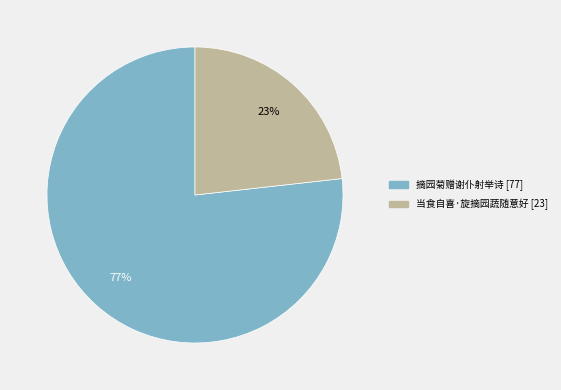

Rank the categories by value from lowest to highest.

当食自喜·旋摘园蔬随意好, 摘园菊赠谢仆射举诗